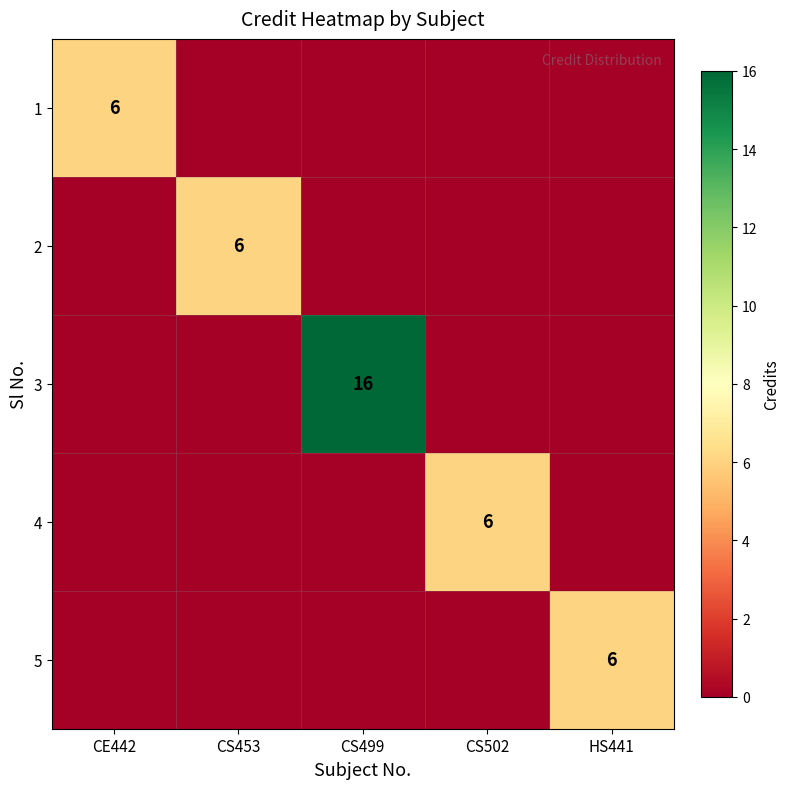

Is it true that 2 equals 2 at CS453?

False